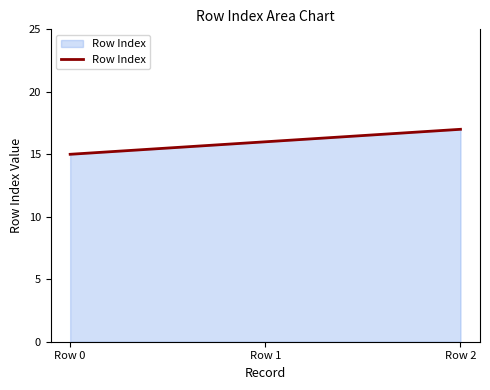

Reading right to left, what are all the values shown in this chart?

17	16	15